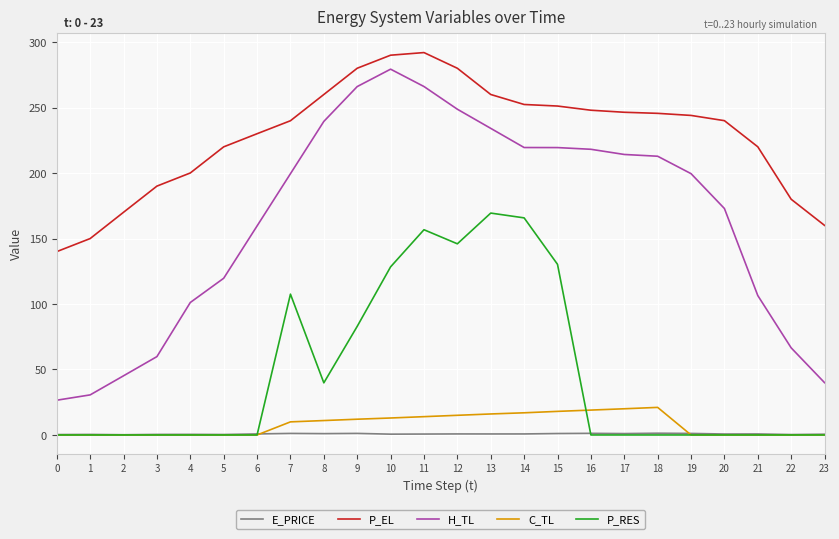

What value does the P_EL series have at 13?

260.0